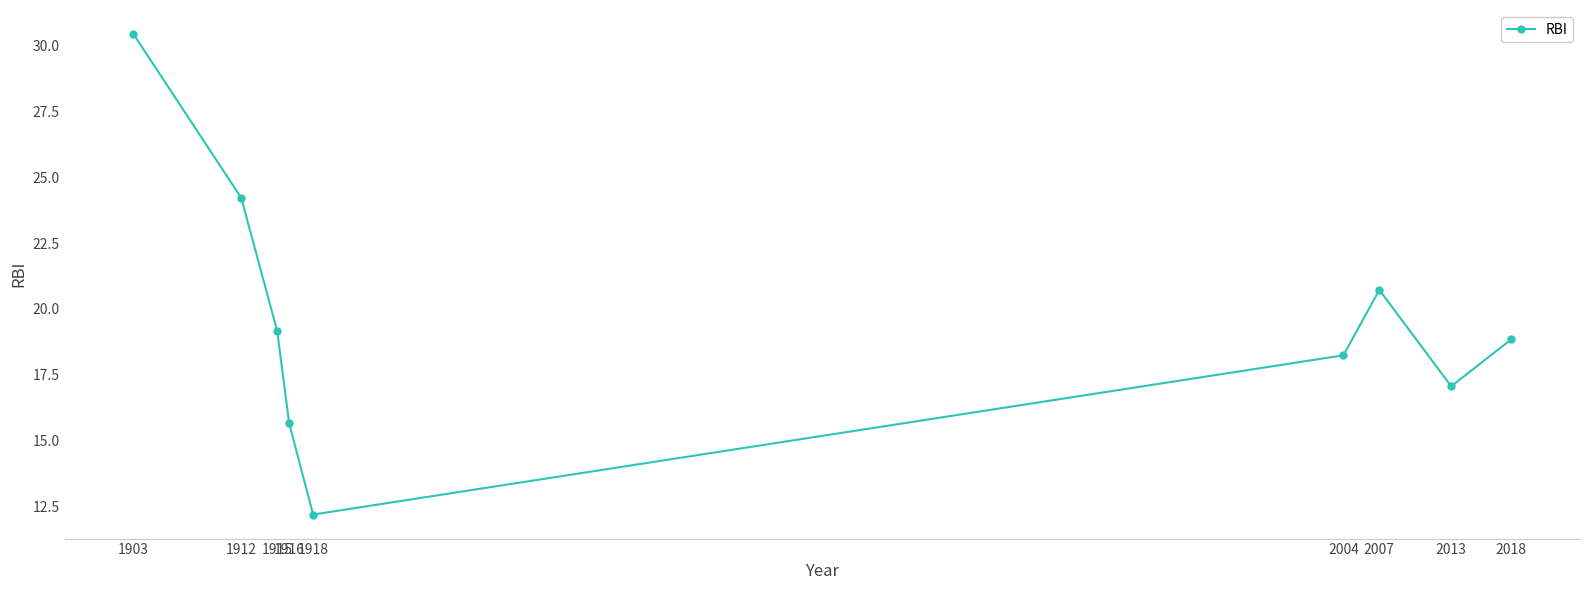

What is the approximate value at 2004?

18.2